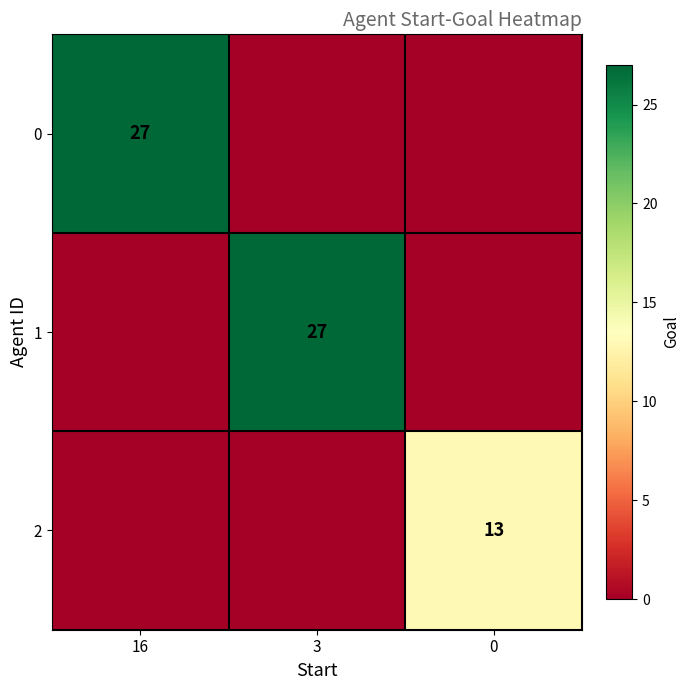

The 0 series shows 18 at 16. True or false?

False